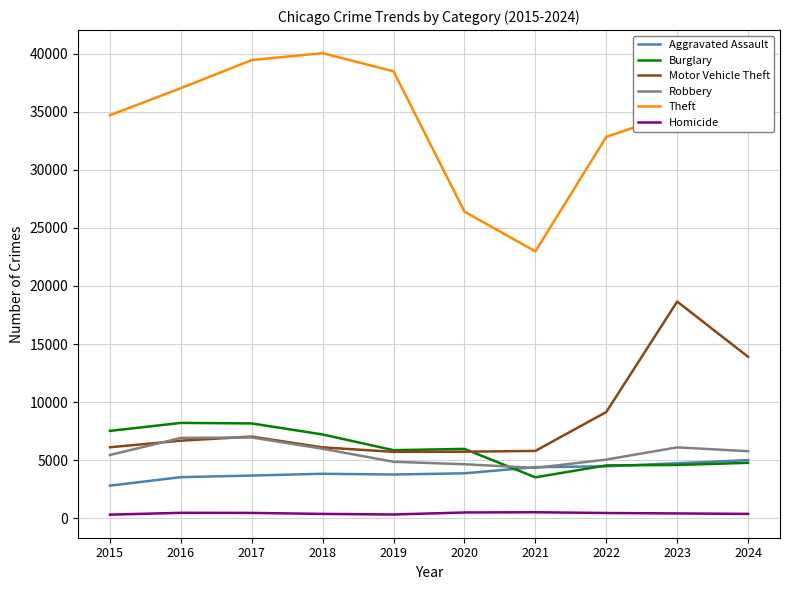

At which category is the sum across all series the highest?

2023